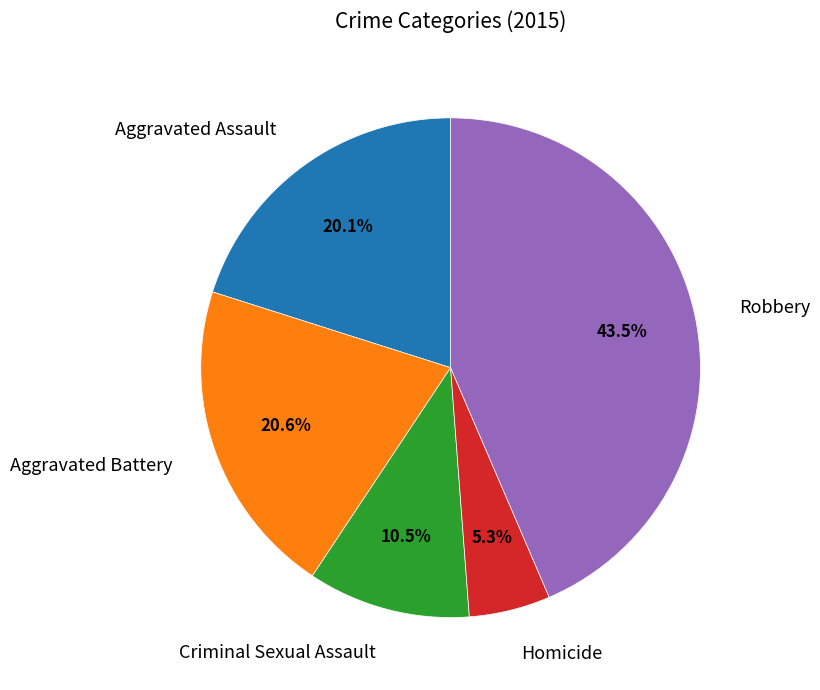

Do Criminal Sexual Assault and Aggravated Assault together represent more than half of the pie?

No